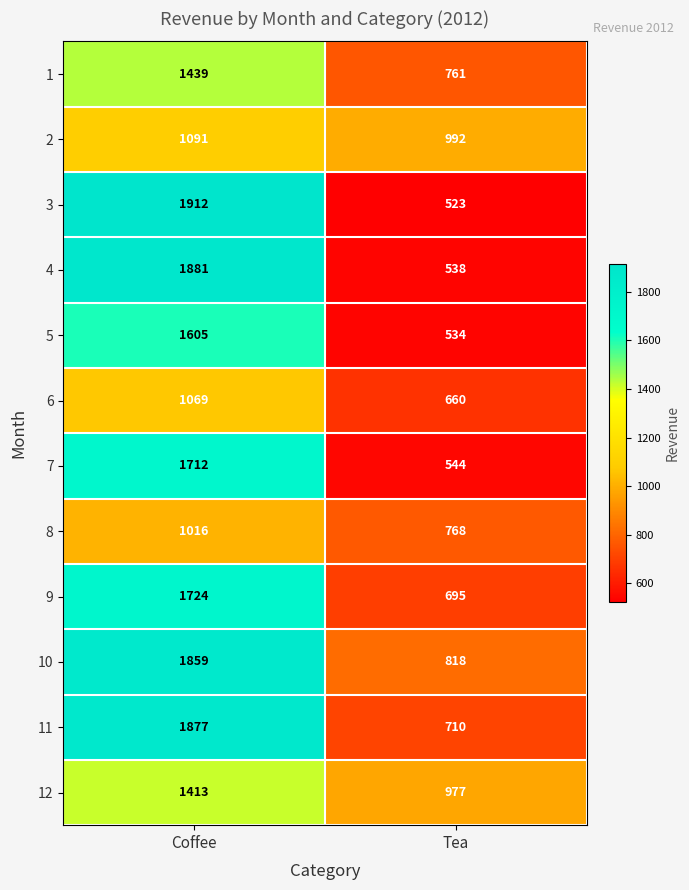

The value of 3 at Coffee is 1912. True or false?

True